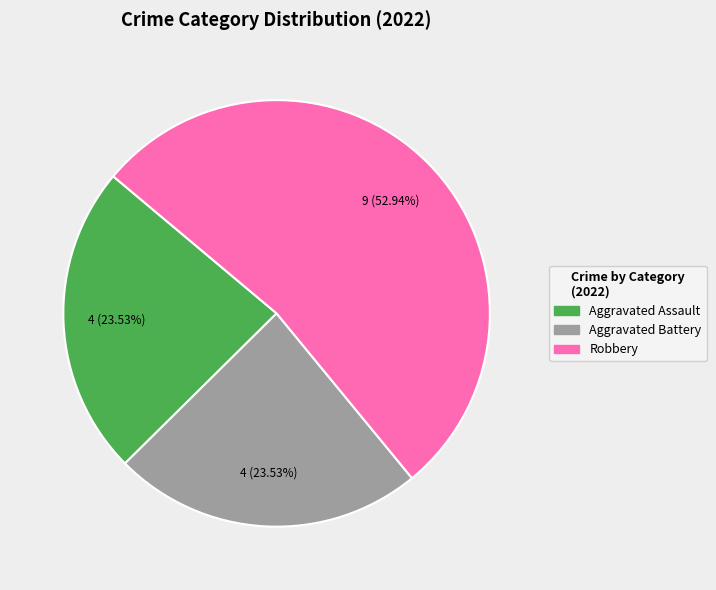

Does any single category account for the majority?

Yes